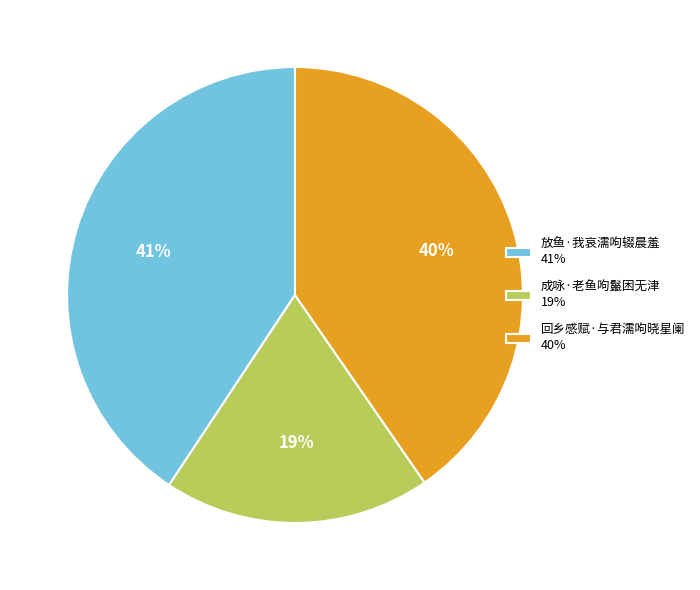

Approximately how many times larger is the value at 成咏·老鱼呴鬣困无津 19% compared to 回乡感赋·与君濡呴晓星阑 40%?

0.5